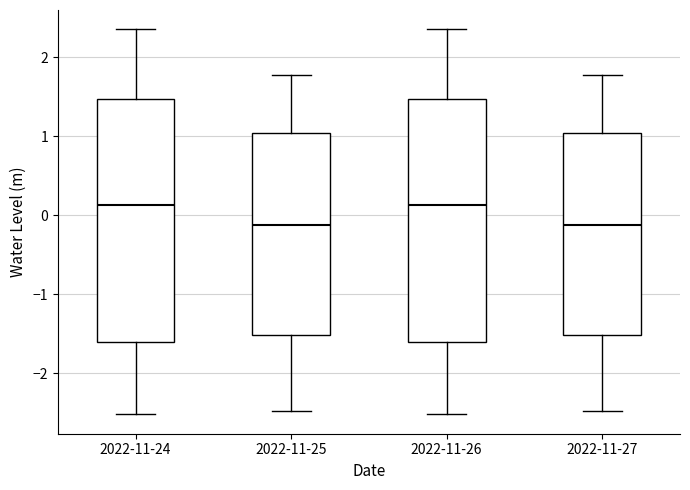

Reading left to right, read every box against the y-axis: the position of its median line, the range the box covers, and the ends of its whiskers. The values are not printed on the chart, so give them approximately, as read against the axis.

2022-11-24: median 0.1, box -1.6 to 1.5, whiskers -2.5 to 2.4
2022-11-25: median -0.1, box -1.5 to 1.0, whiskers -2.5 to 1.8
2022-11-26: median 0.1, box -1.6 to 1.5, whiskers -2.5 to 2.4
2022-11-27: median -0.1, box -1.5 to 1.0, whiskers -2.5 to 1.8